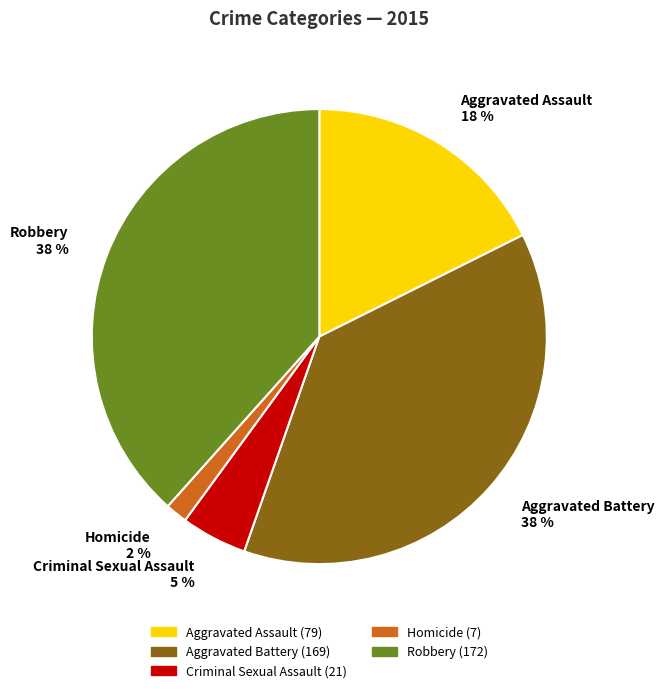

How many slices are in this pie chart?

5